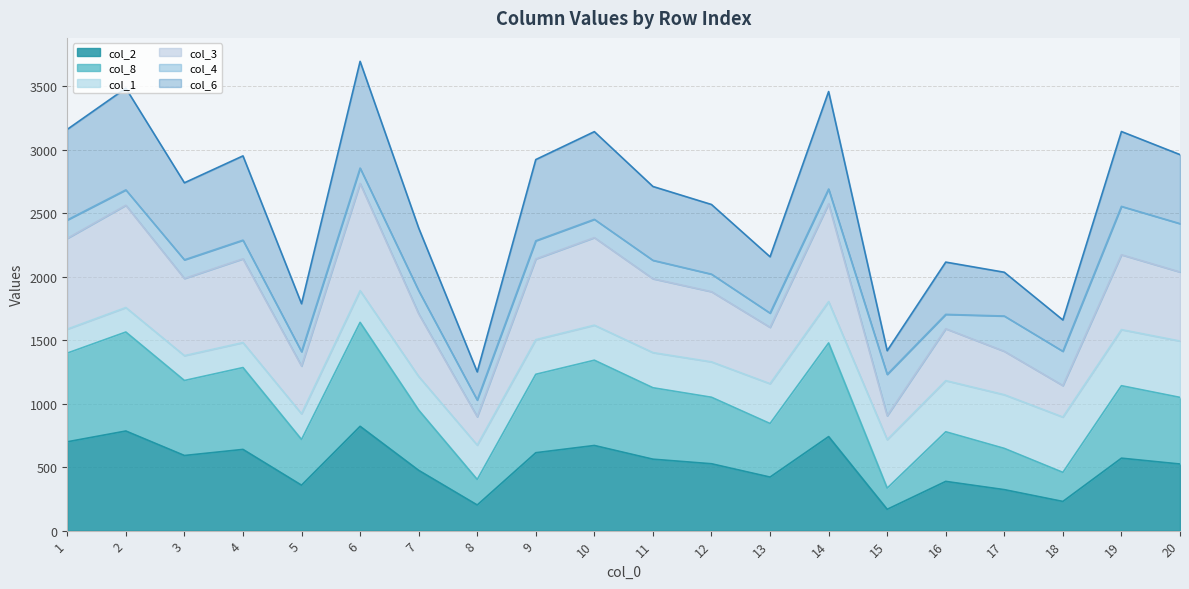

How many categories are shown in the chart?

20